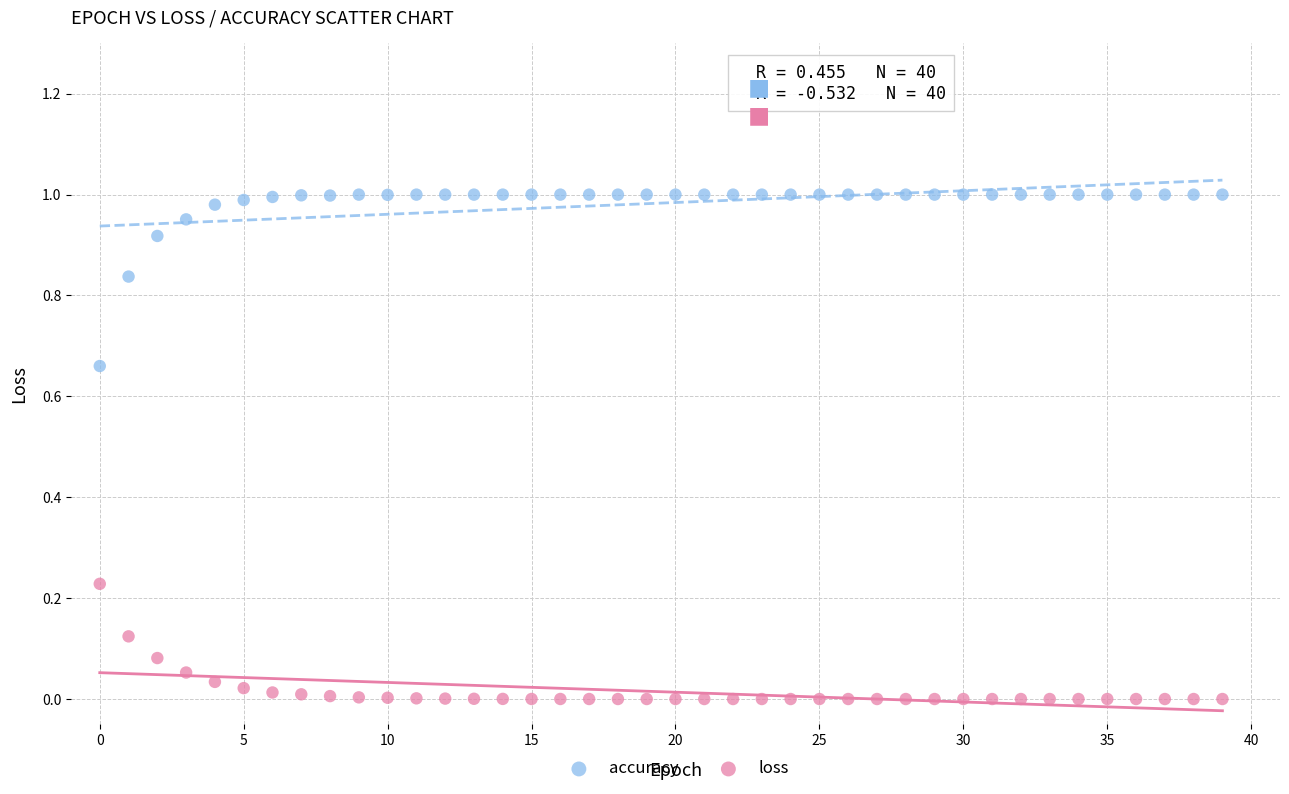

Which series reaches the maximum Y coordinate?

accuracy